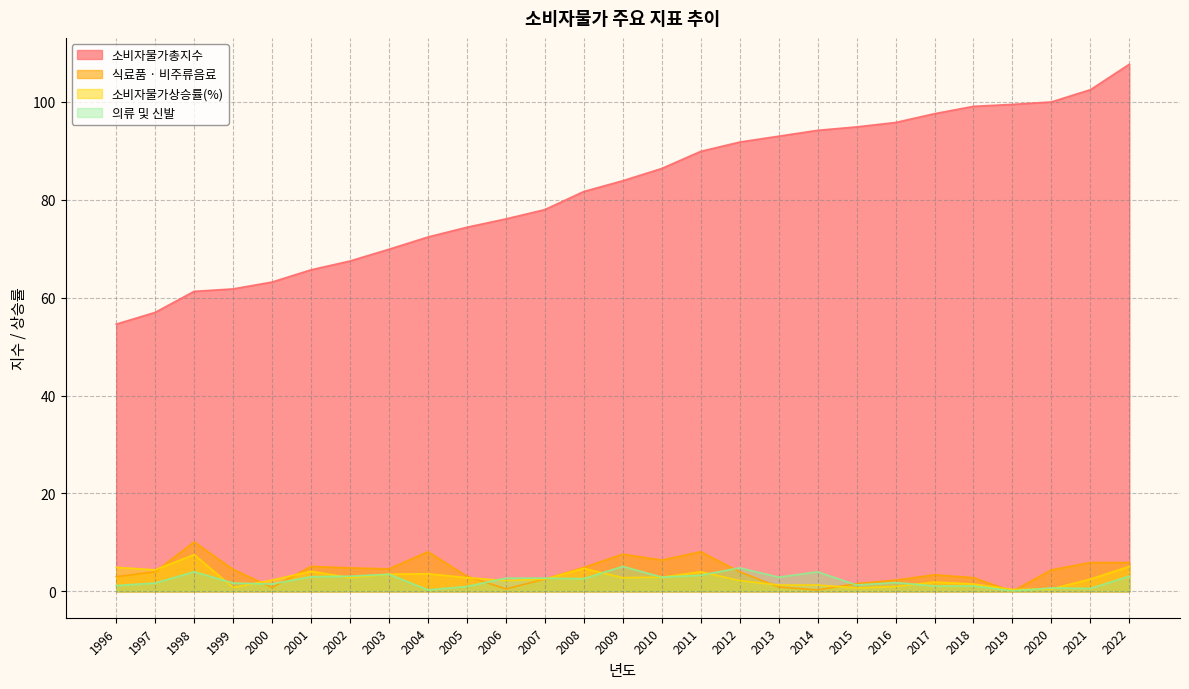

How many lines are shown in the chart?

4